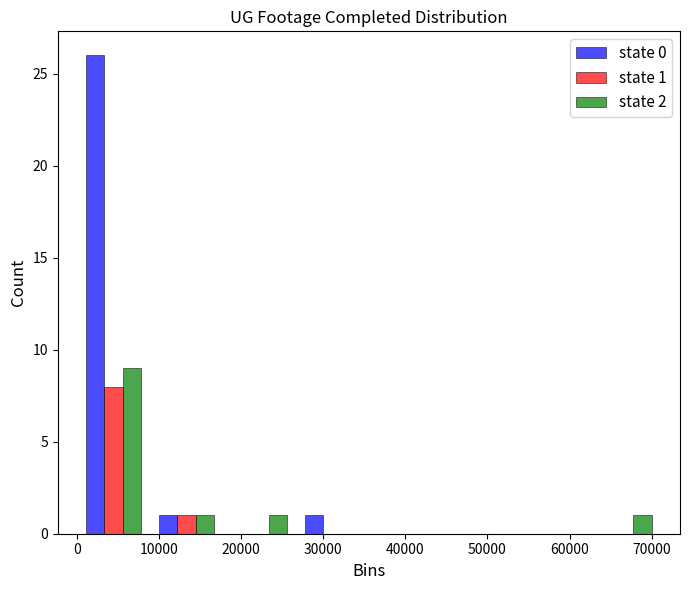

In the state 0 series, which range on the x-axis has the tallest bar?

0 to 9000